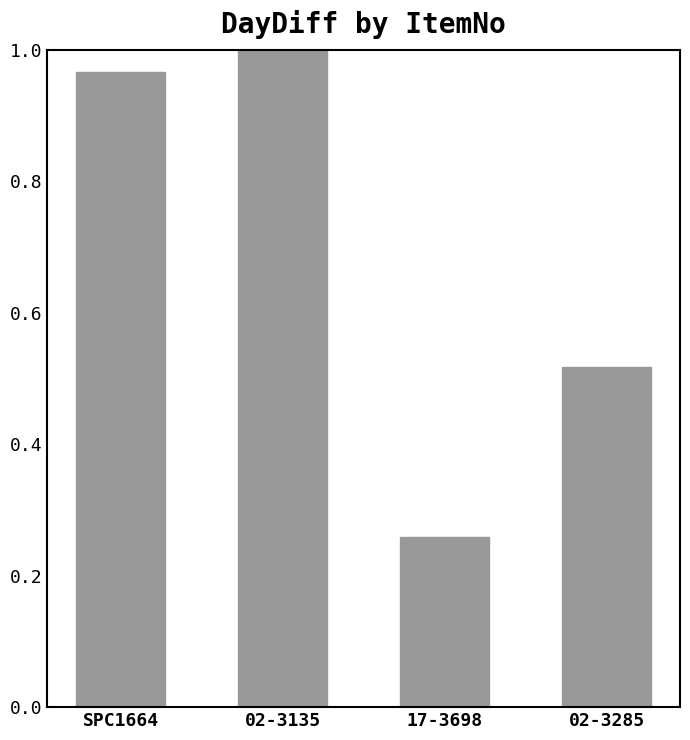

Are the bars grouped side by side (vs. stacked)?

No